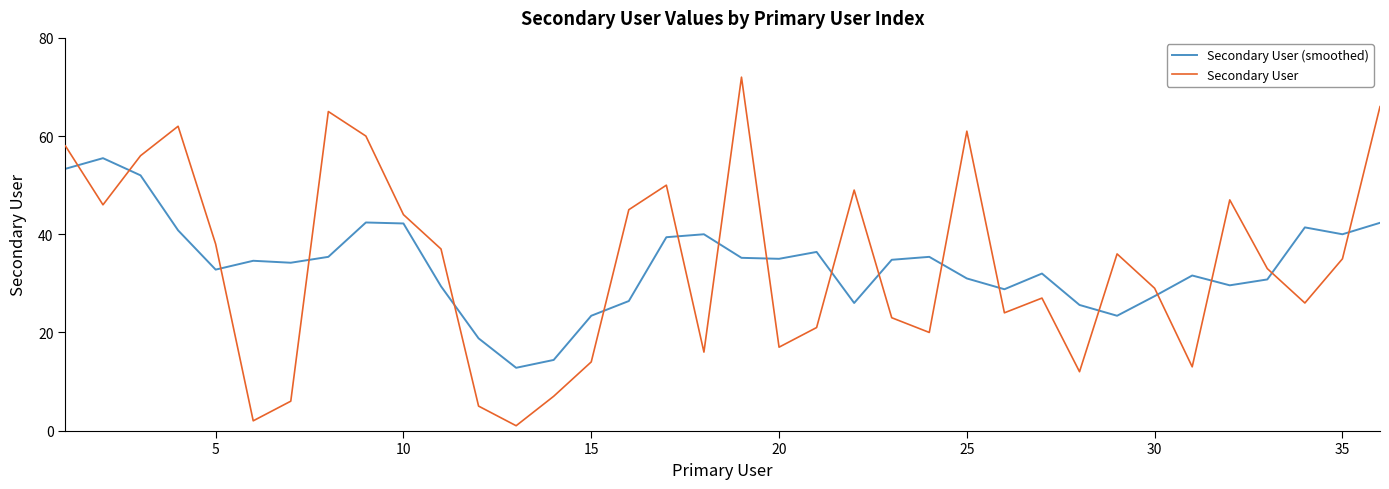

What is the difference between the maximum and minimum values in the Secondary User (smoothed) series?

42.7